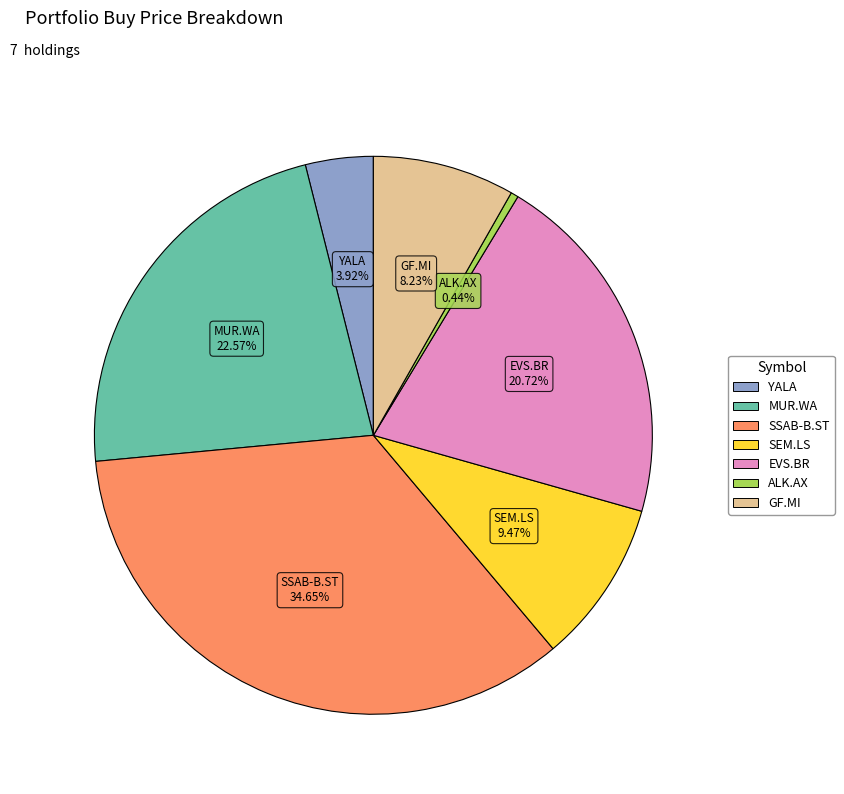

Count the number of slices in the pie.

7